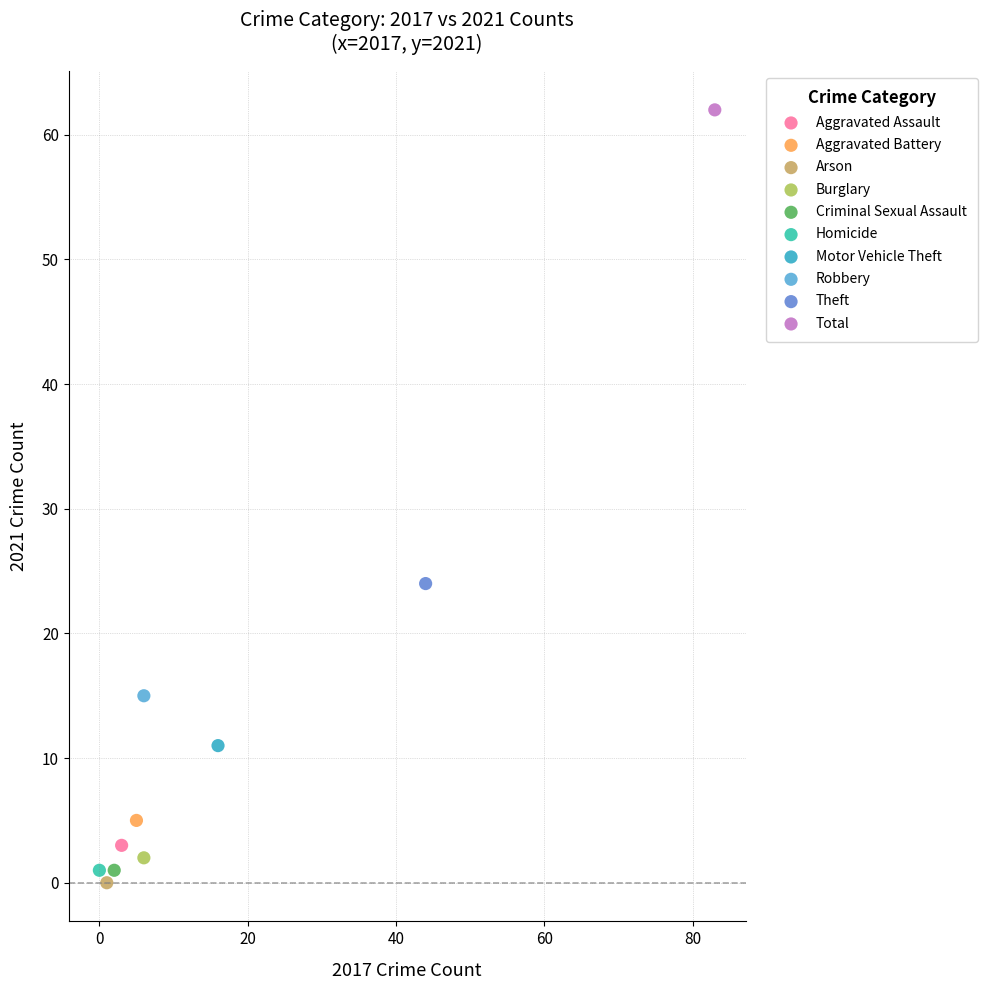

What are all the series names shown in the legend?

Aggravated Assault, Aggravated Battery, Arson, Burglary, Criminal Sexual Assault, Homicide, Motor Vehicle Theft, Robbery, Theft, Total